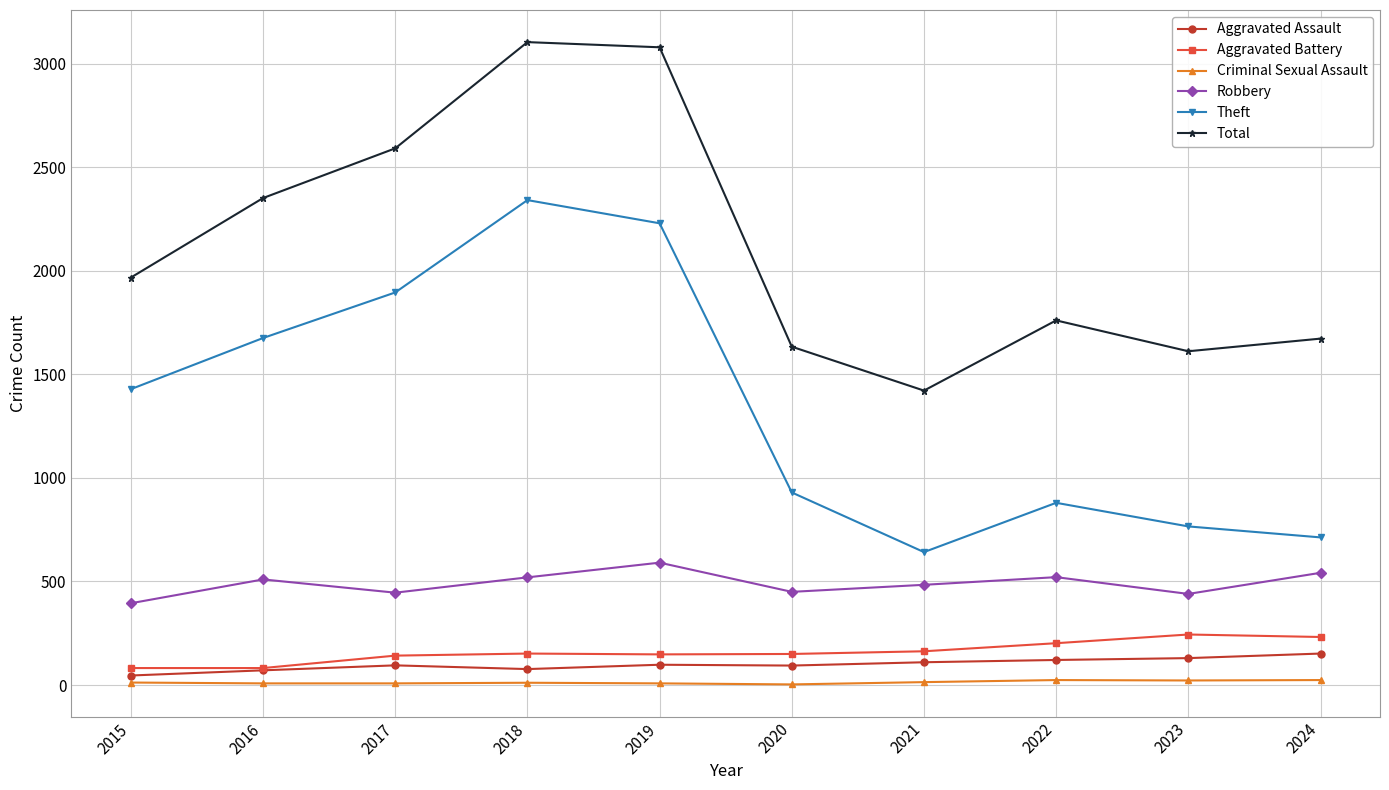

Does the chart display data point markers on the line(s)?

Yes